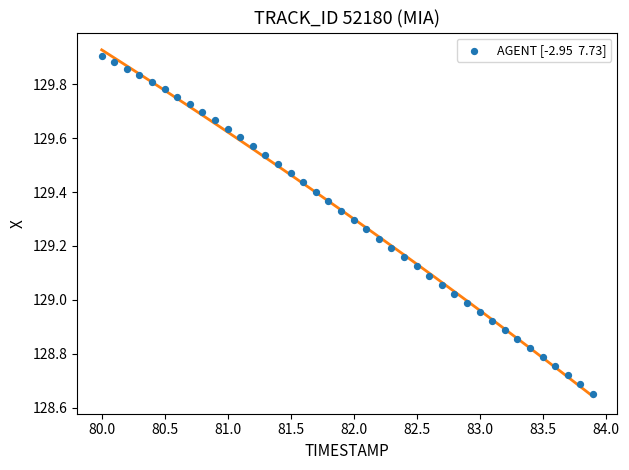

What is the range of X values (max minus min)?

3.9